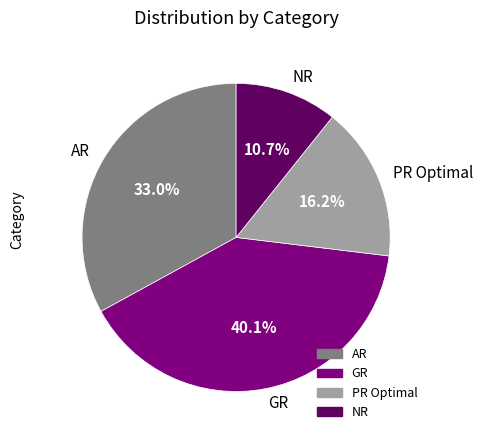

Does AR represent more than half of the total?

No